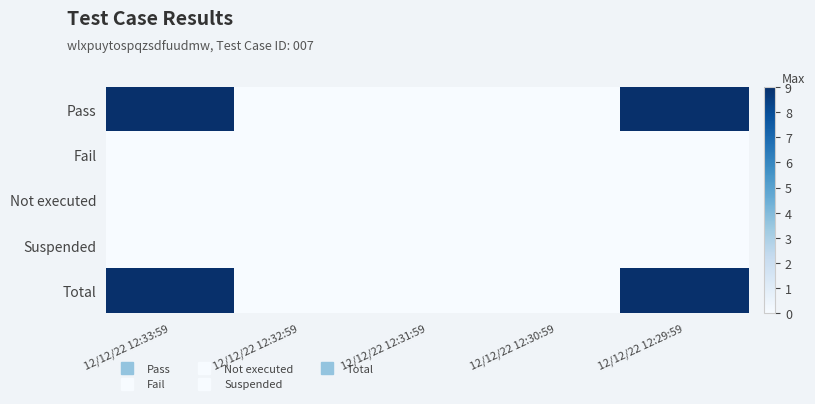

What is the maximum value shown in the chart?

9